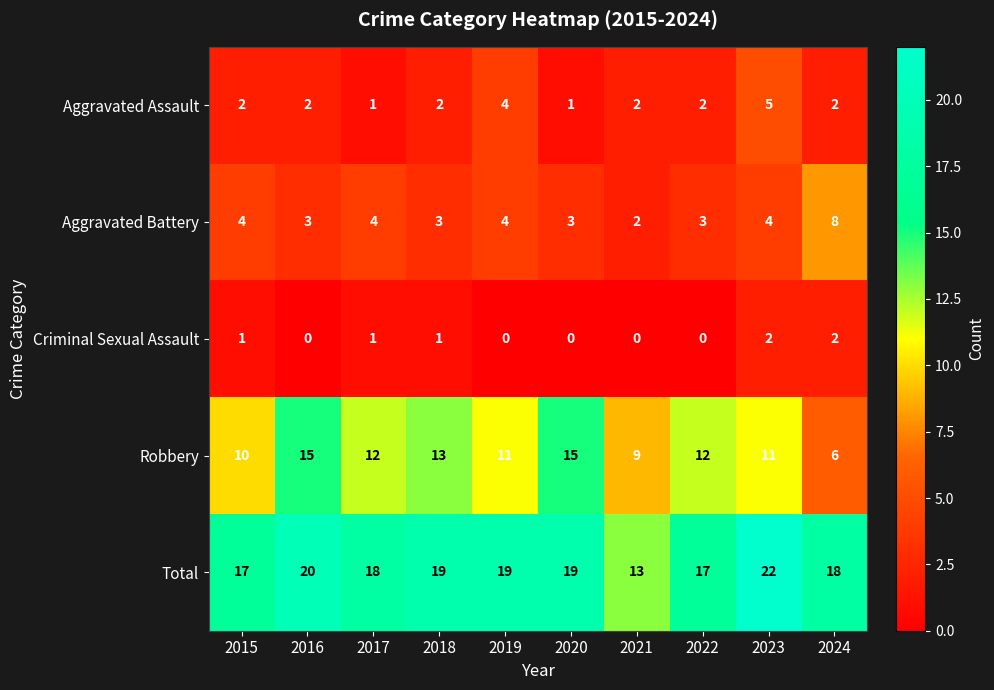

What is the minimum value for Robbery?

6